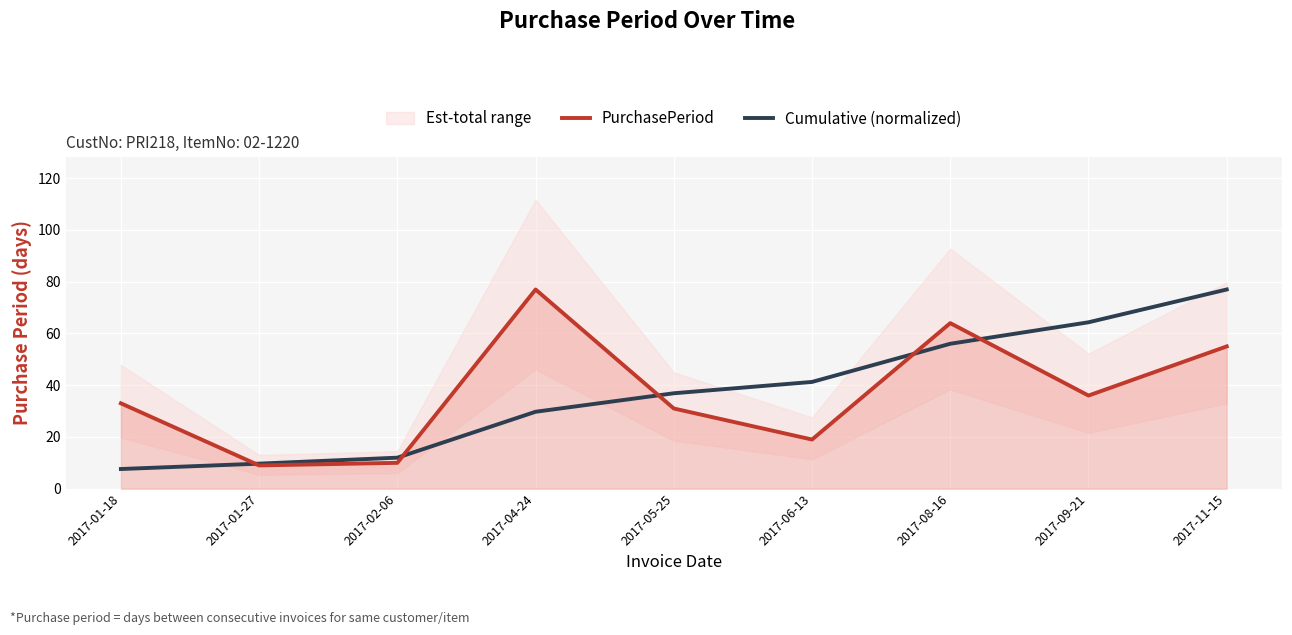

The value of PurchasePeriod at 2017-09-21 is 22.3. True or false?

False